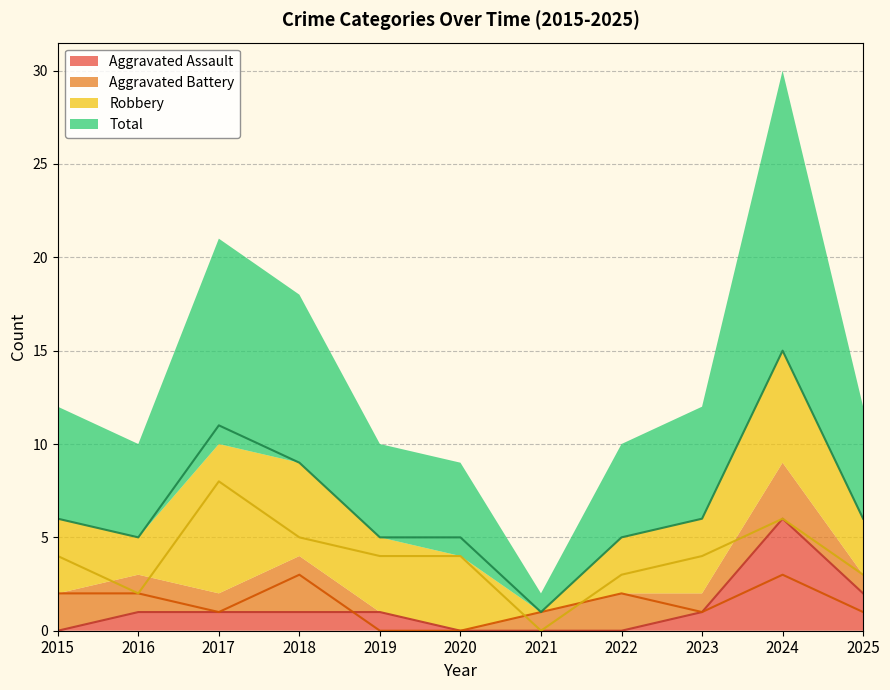

Which series has the largest total across all categories?

Total